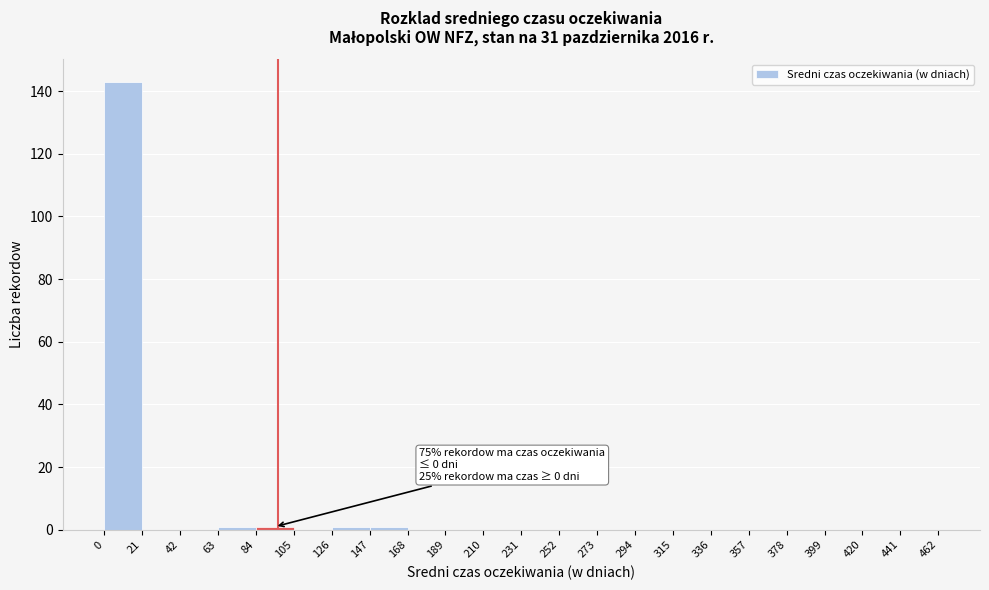

Which range on the x-axis has the tallest bar?

0 to 21